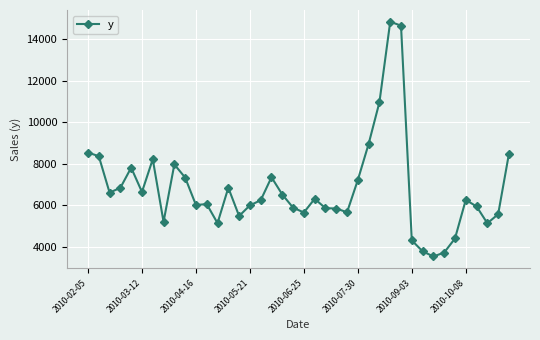

What is the average value?

6796.2